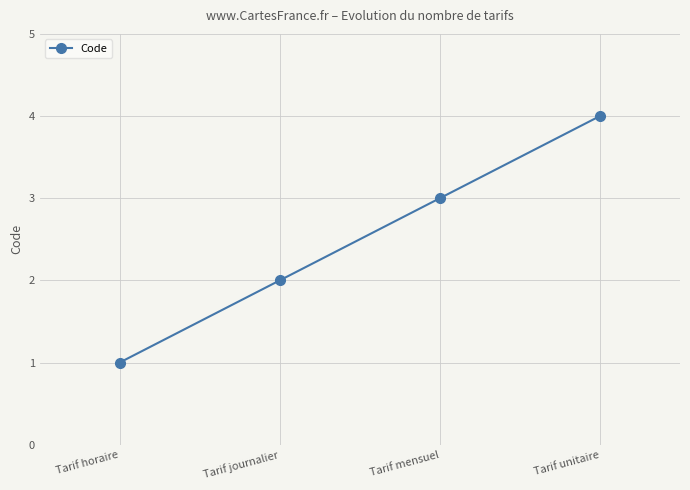

List the labels in order of value, largest first.

Tarif unitaire, Tarif mensuel, Tarif journalier, Tarif horaire